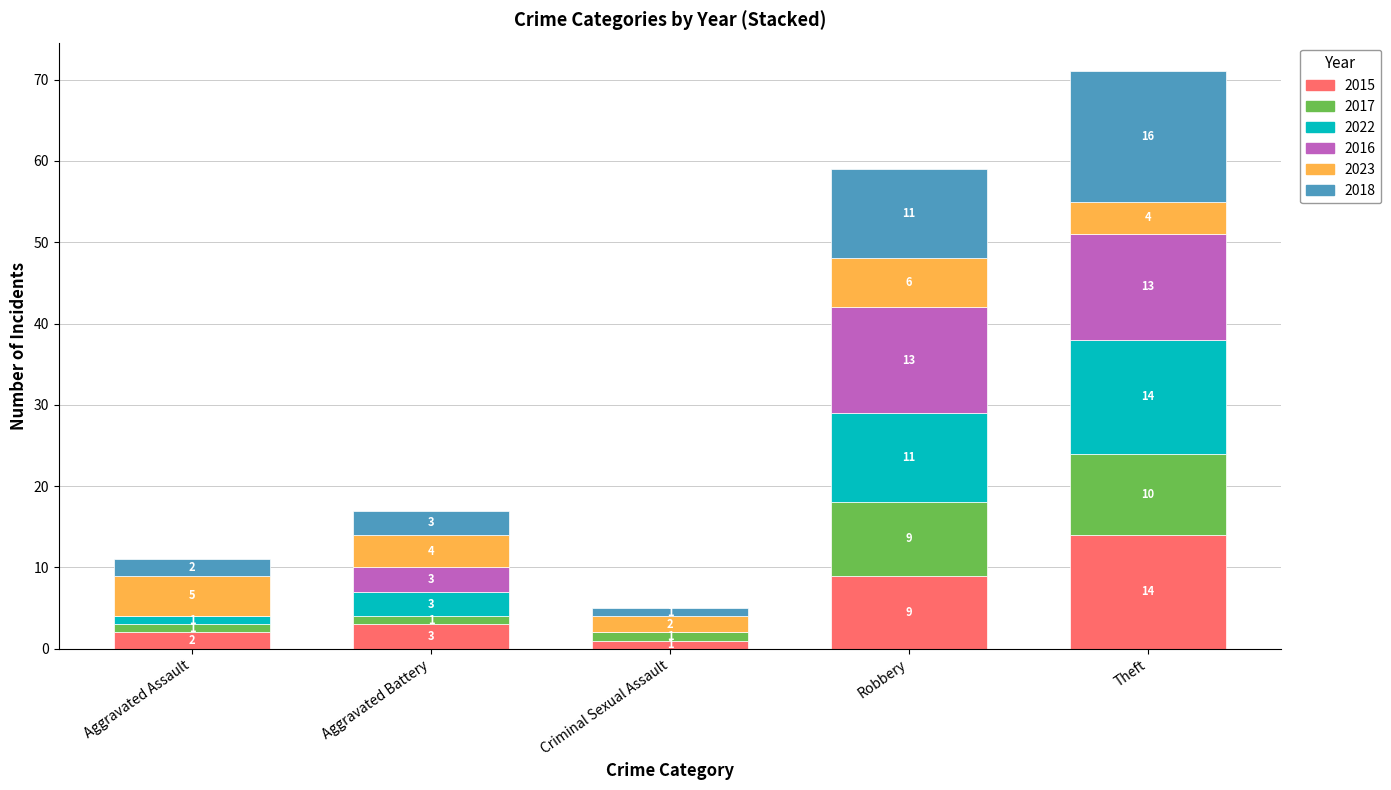

What is the maximum value for 2015?

14